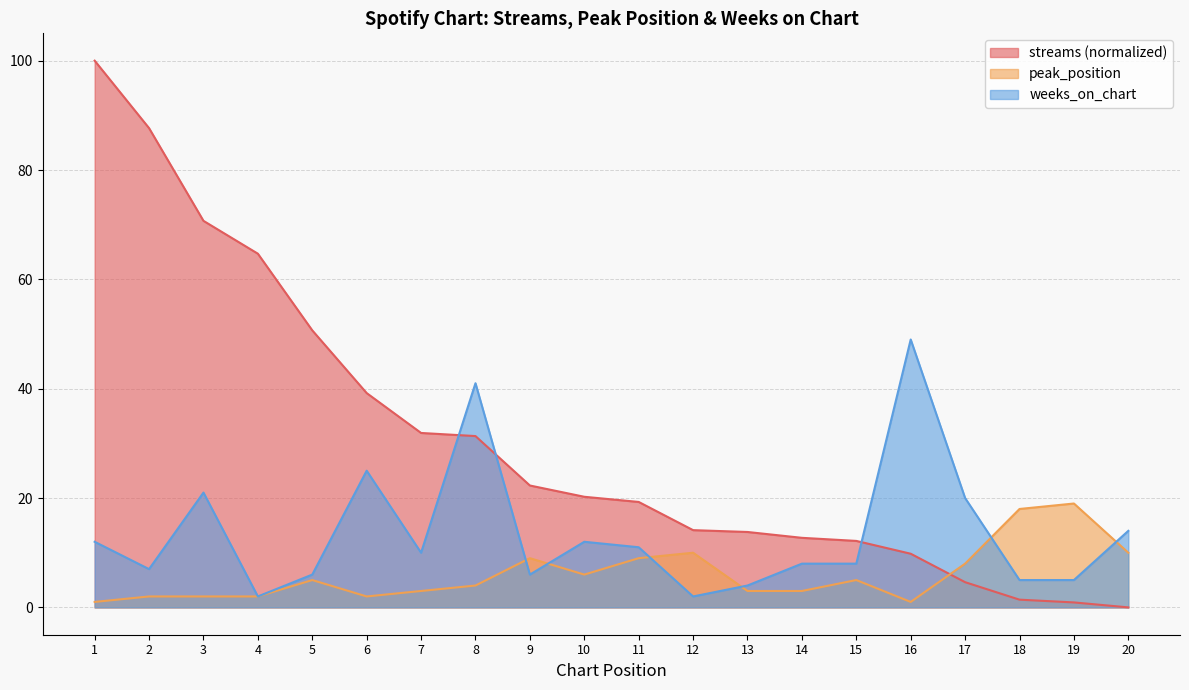

Does the chart have visible grid lines?

Yes